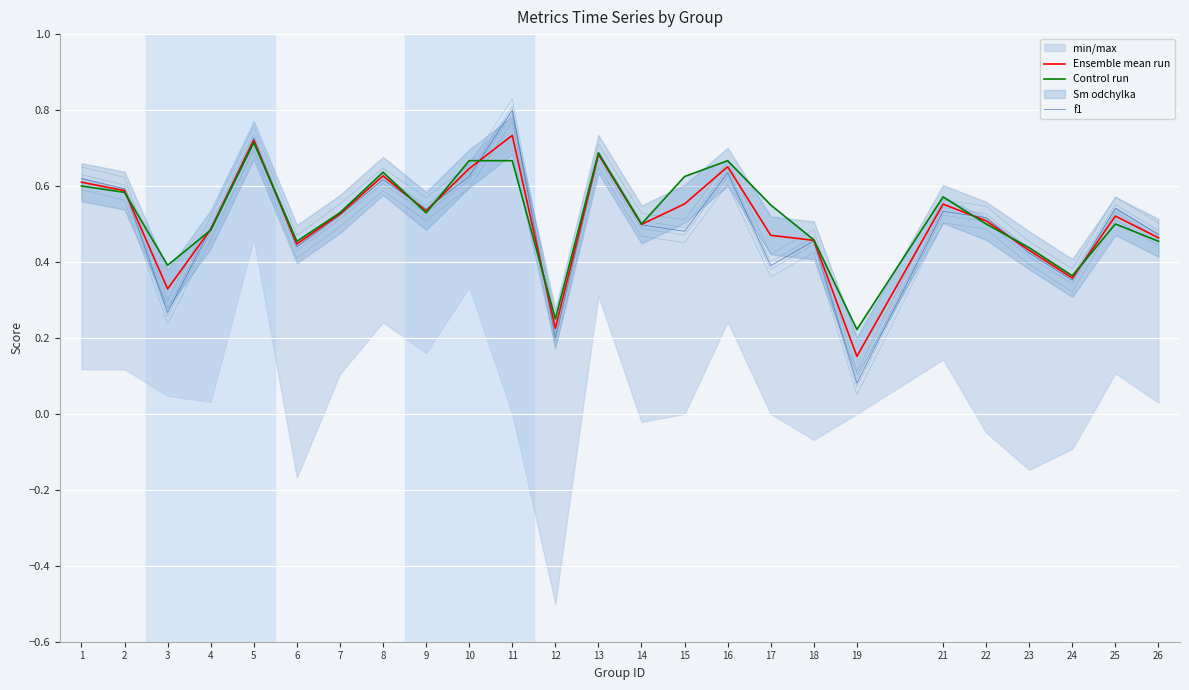

Reading right to left, list all the values displayed in this chart.

Ensemble mean run: 26=0.5	25=0.5	24=0.4	23=0.4	22=0.5	21=0.6	19=0.2	18=0.5	17=0.5	16=0.7	15=0.6	14=0.5	13=0.7	12=0.2	11=0.7	10=0.6	9=0.5	8=0.6	7=0.5	6=0.4	5=0.7	4=0.5	3=0.3	2=0.6	1=0.6
Control run: 26=0.5	25=0.5	24=0.4	23=0.4	22=0.5	21=0.6	19=0.2	18=0.5	17=0.6	16=0.7	15=0.6	14=0.5	13=0.7	12=0.2	11=0.7	10=0.7	9=0.5	8=0.6	7=0.5	6=0.5	5=0.7	4=0.5	3=0.4	2=0.6	1=0.6
f1: 26=0.5	25=0.5	24=0.4	23=0.4	22=0.5	21=0.5	19=0.1	18=0.5	17=0.4	16=0.6	15=0.5	14=0.5	13=0.7	12=0.2	11=0.8	10=0.6	9=0.5	8=0.6	7=0.5	6=0.4	5=0.7	4=0.5	3=0.3	2=0.6	1=0.6